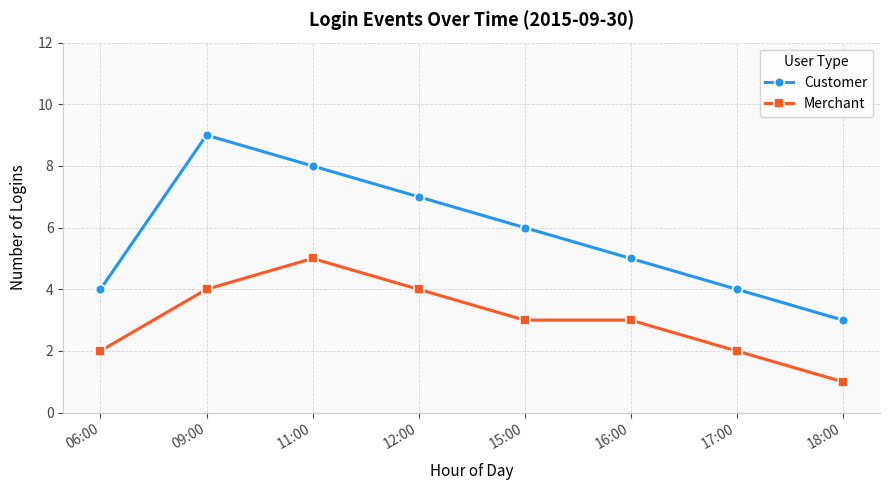

Which category has the lowest value in the Merchant series?

18:00